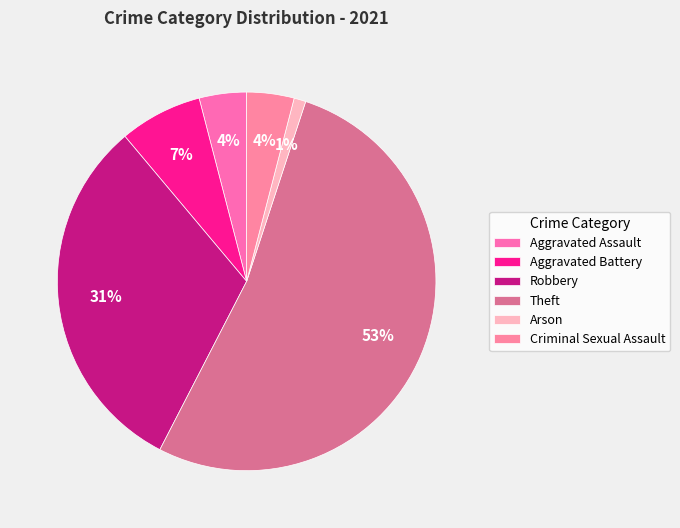

Do Theft and Aggravated Battery together represent more than half of the pie?

Yes